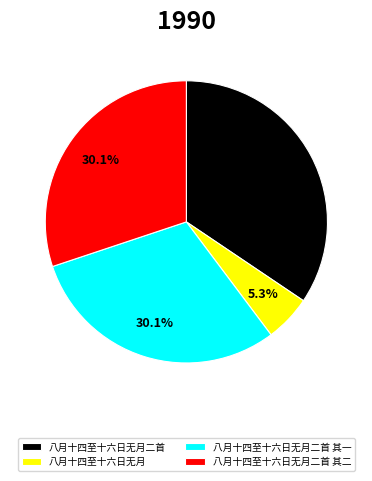

The 八月十四至十六日无月 slice represents 1% of the pie. True or false?

False